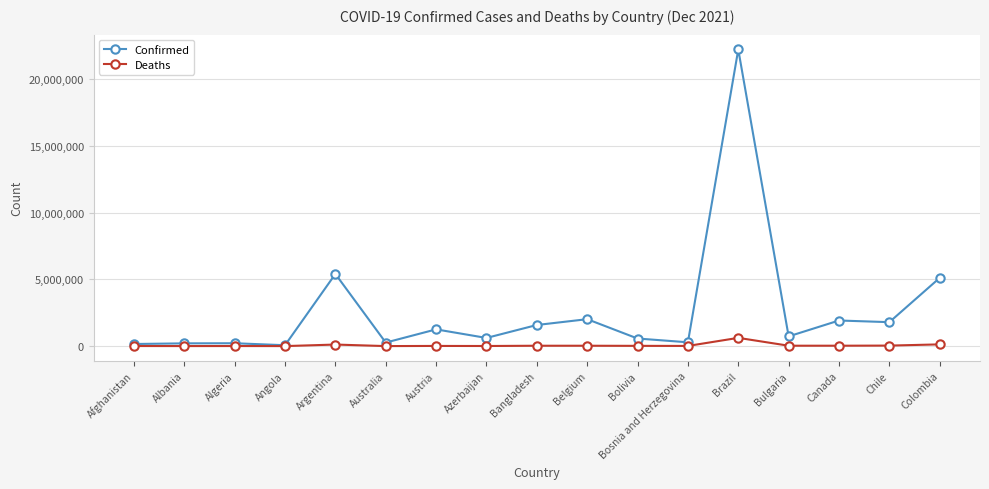

At which category is the sum across all series the highest?

Brazil